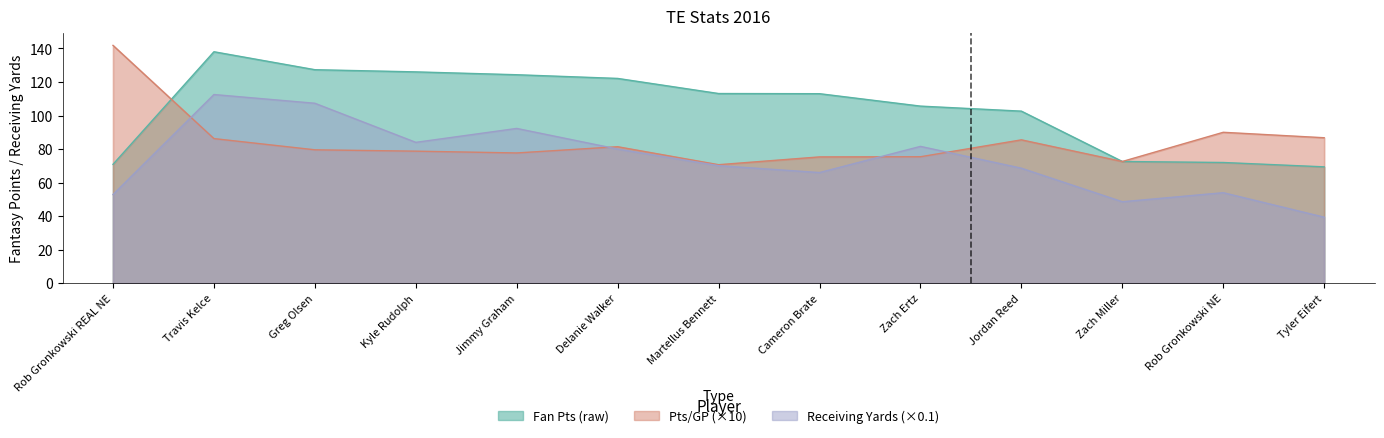

What is the difference between the second highest and second lowest values in the Pts/GP series?

17.4